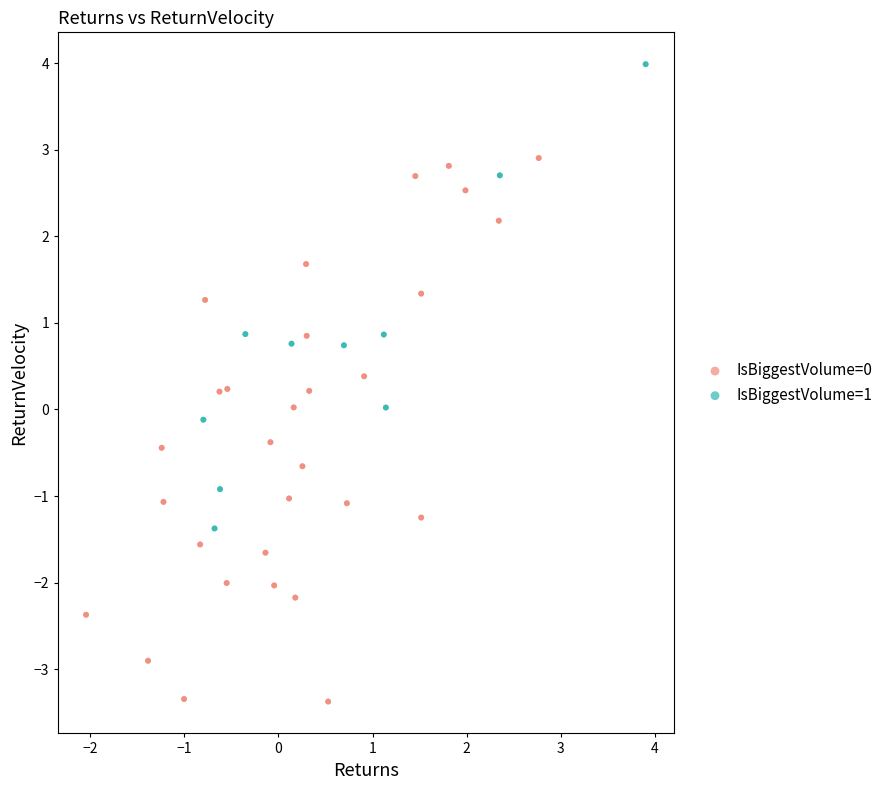

Which series contains the highest Y value?

IsBiggestVolume=1